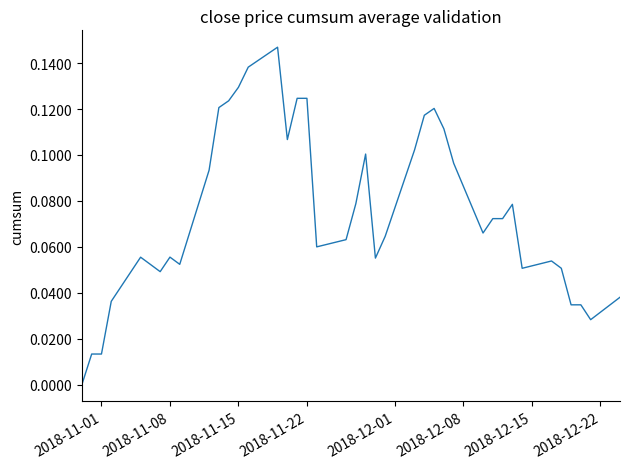

Count the number of values greater than 0.

39